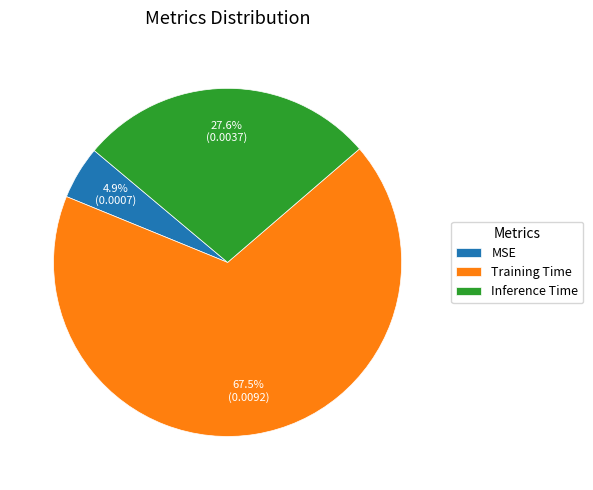

How many segments does this pie chart have?

3